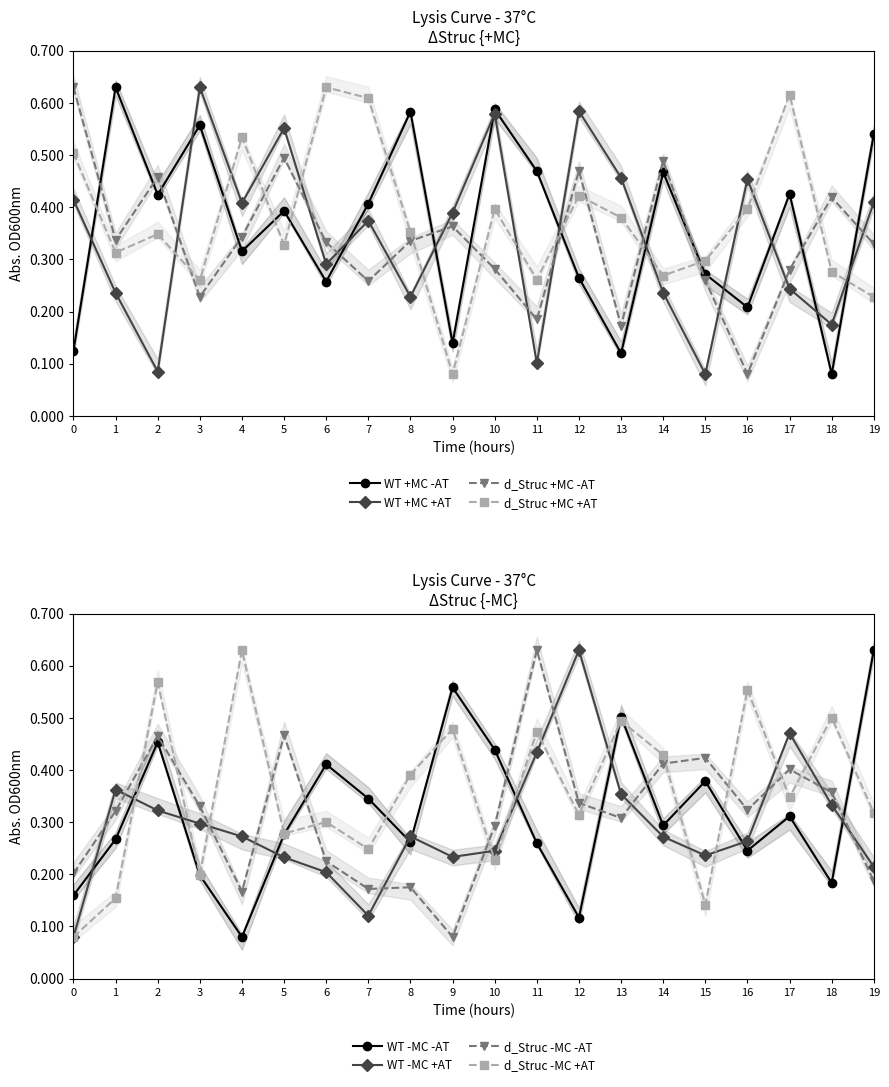

How many intersections are there between d_Struc +MC +AT and d_Struc +MC -AT?

10